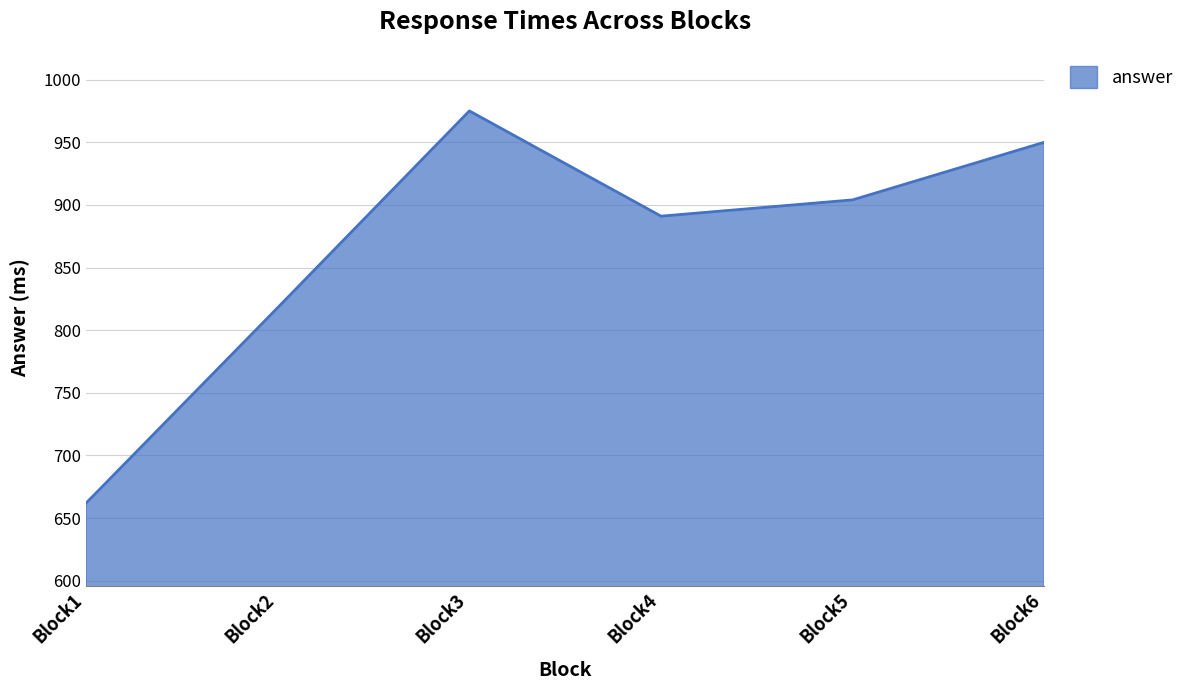

What is the difference between the second highest and minimum values?

288